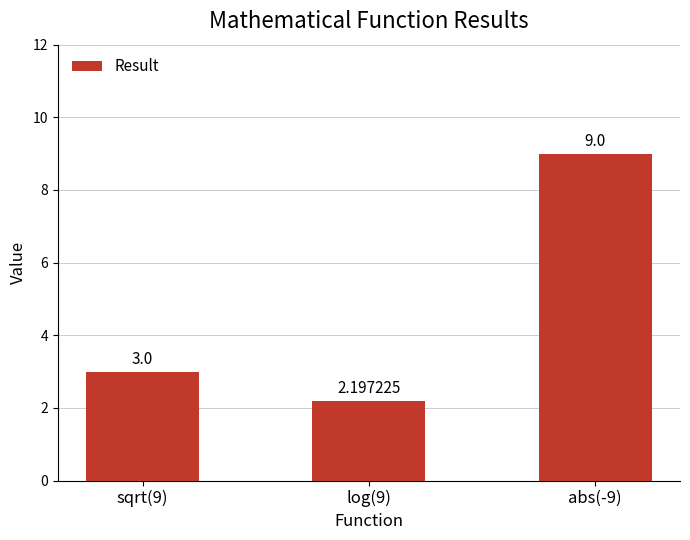

Reading left to right, list all the values displayed in this chart.

3.0	2.2	9.0